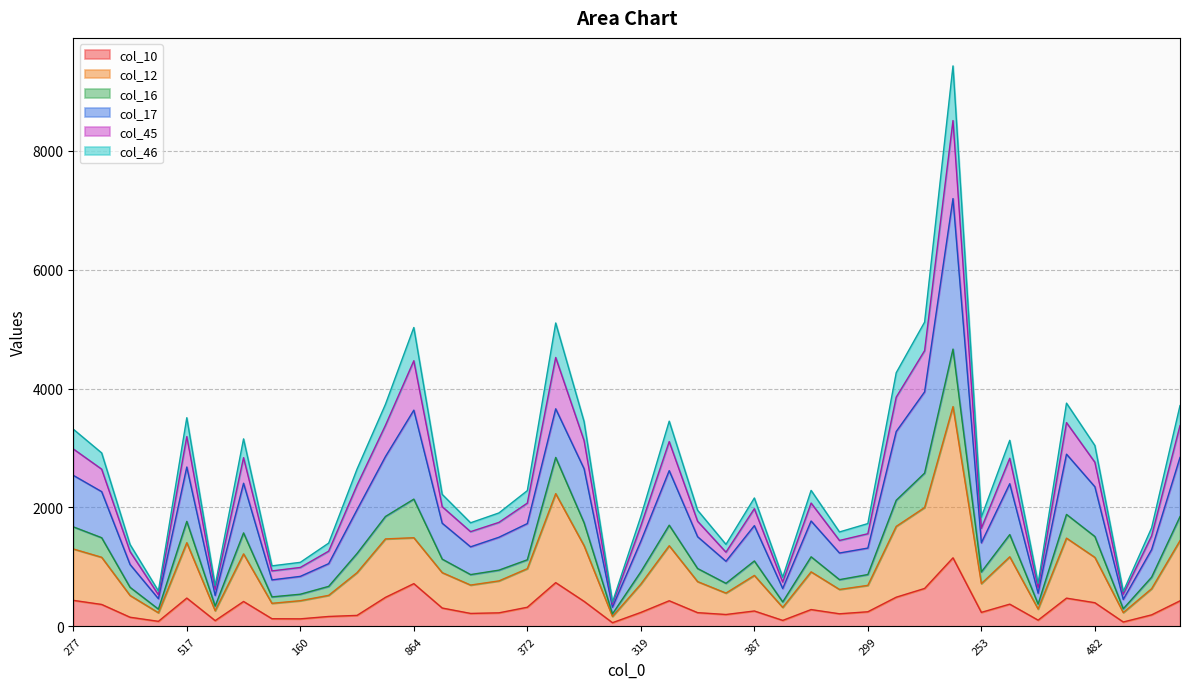

In col_16, how many points are lower than both neighbors (excluding endpoints)?

11